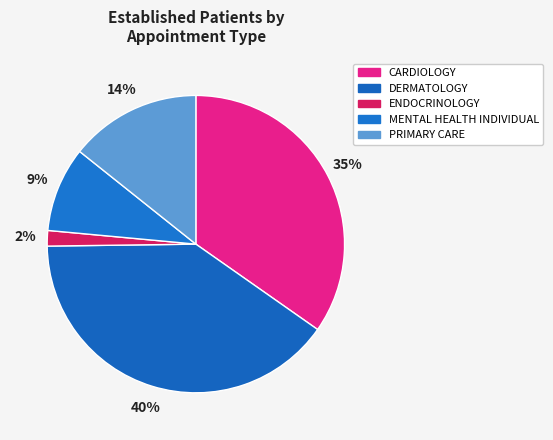

Count the number of slices in the pie.

5